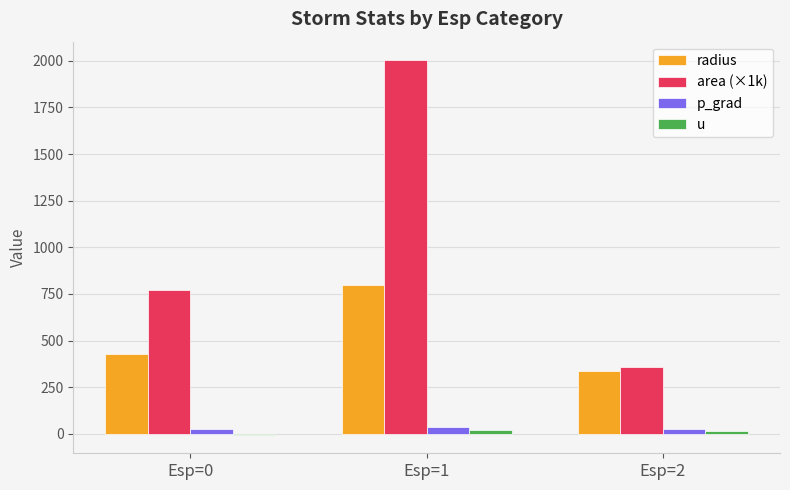

Which series has the largest total across all categories?

area (×1k)